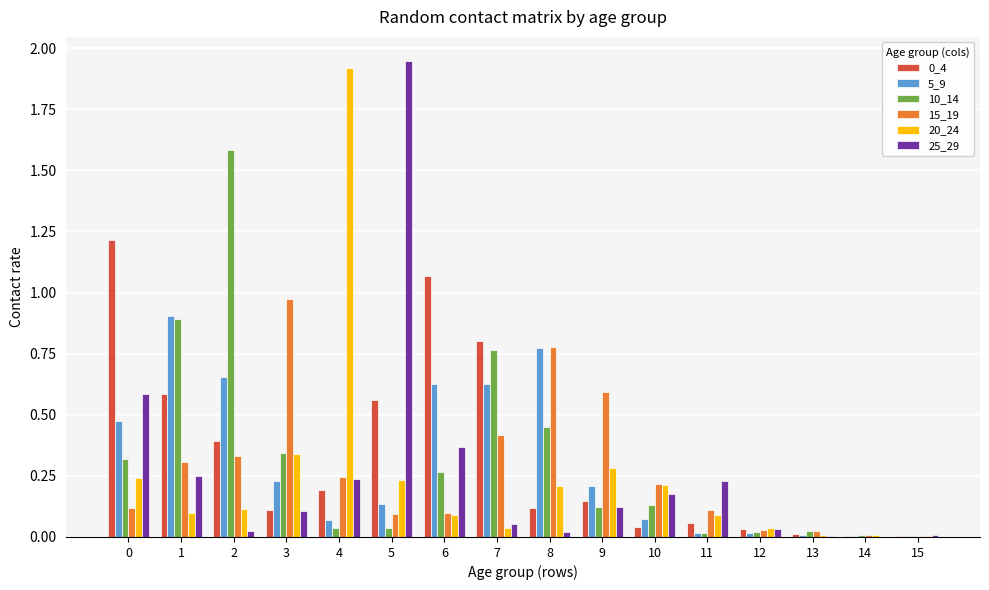

The 25_29 series shows 0.3 at 1. True or false?

True